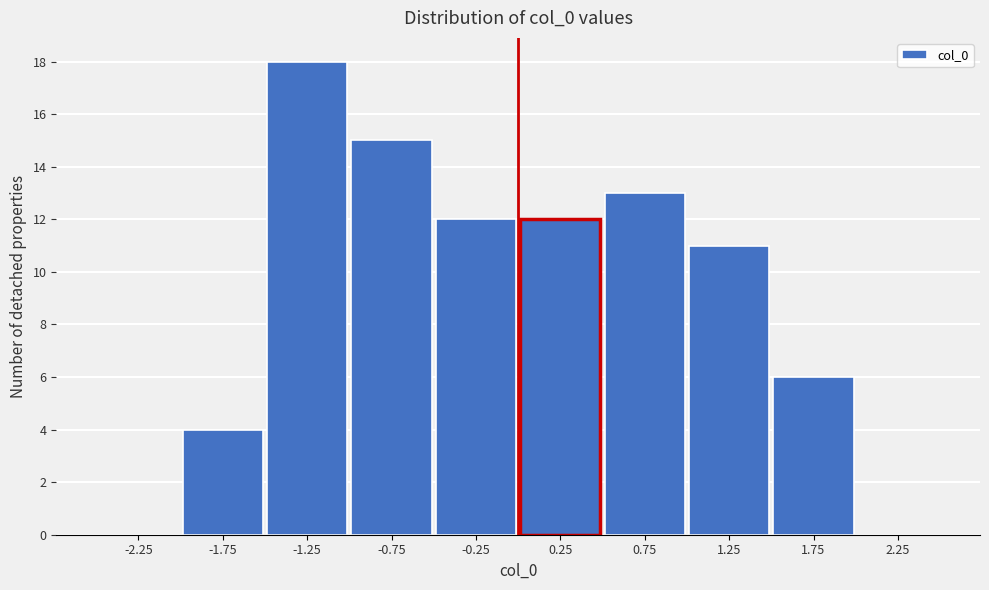

What is the height of the bar covering 1.5 to 2.0 on the x-axis? The values are not printed on the chart, so give them approximately, as read against the axis.

6